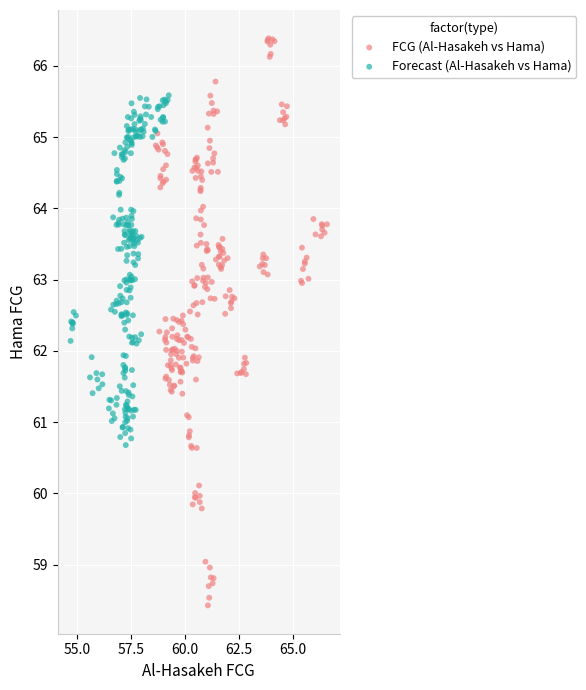

Which series has the widest spread of Y values?

FCG (Al-Hasakeh vs Hama)